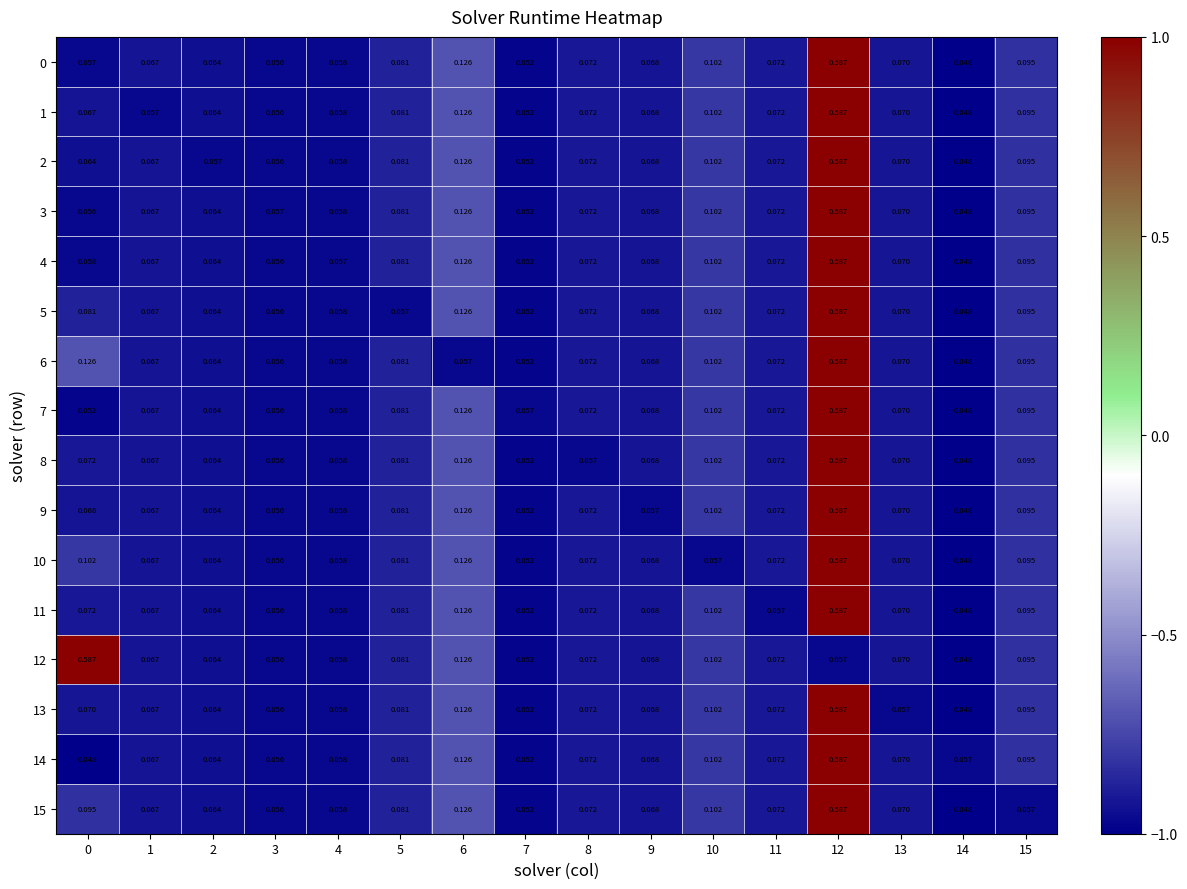

Is the value of 7 at 2 greater than the value of 14 at 6?

No